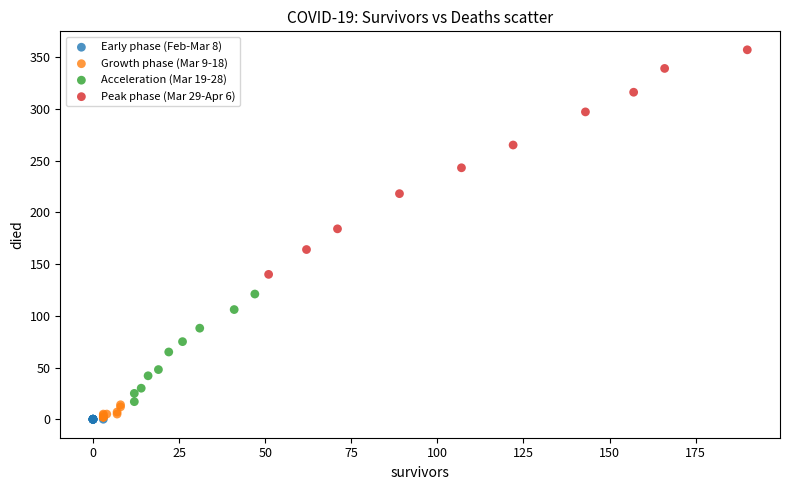

Which series contains the highest Y value?

Peak phase (Mar 29-Apr 6)